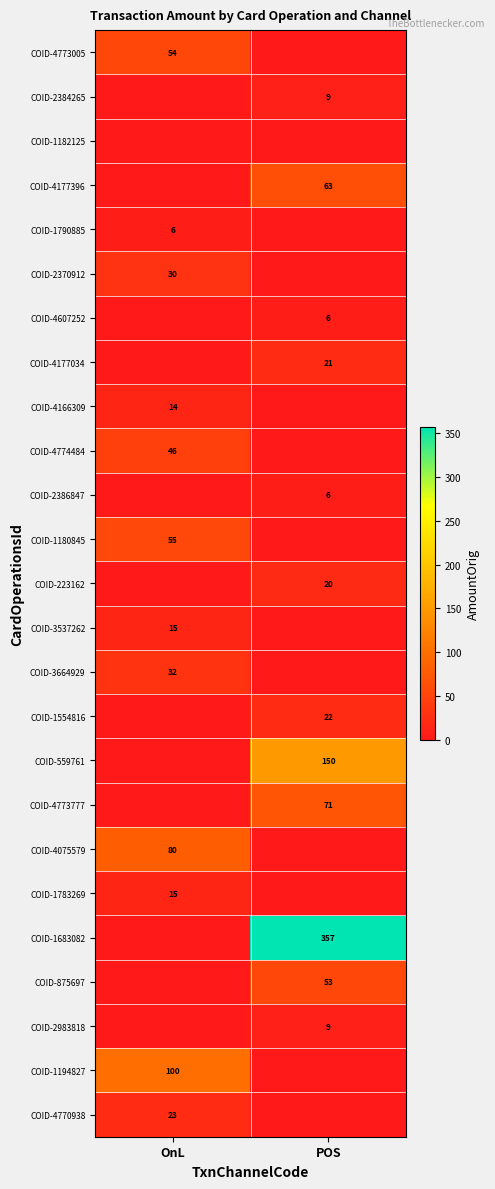

The COID-3664929 series shows 51 at OnL. True or false?

False